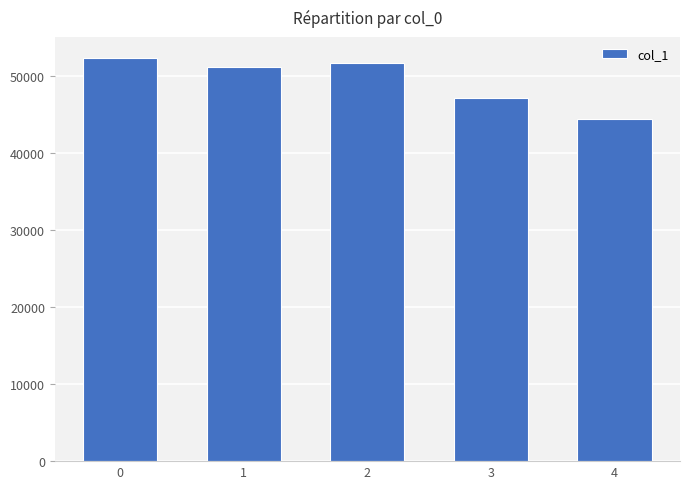

Read the value at 0, to the nearest 50.

52250